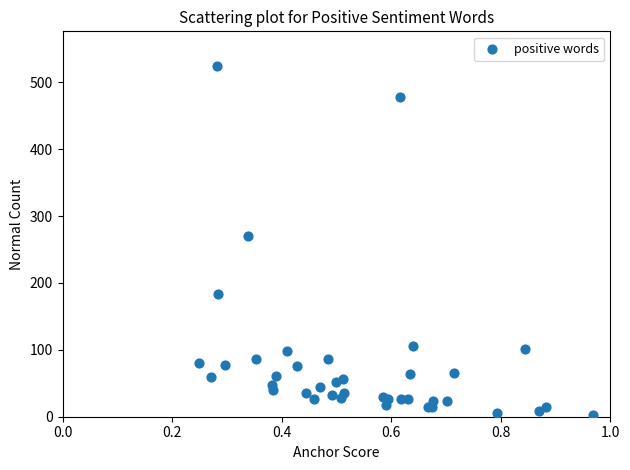

What Y value in the scatter plot is closest to 263?

270